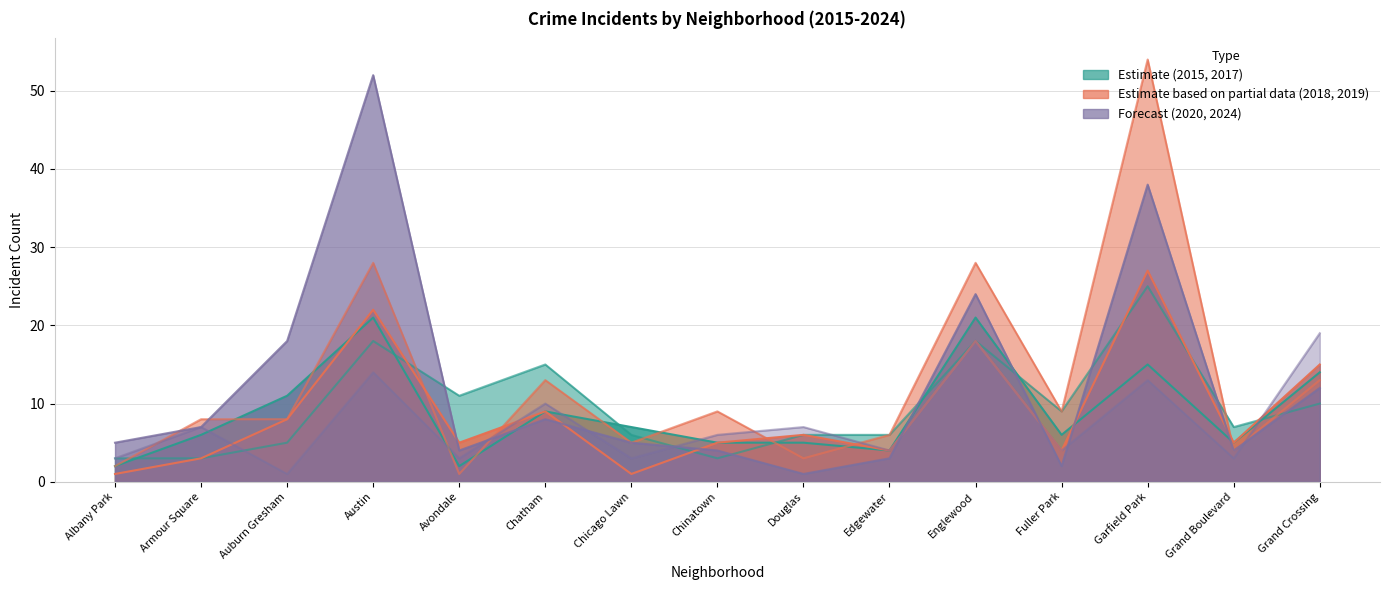

At which label does 2017 first exceed 7?

Austin